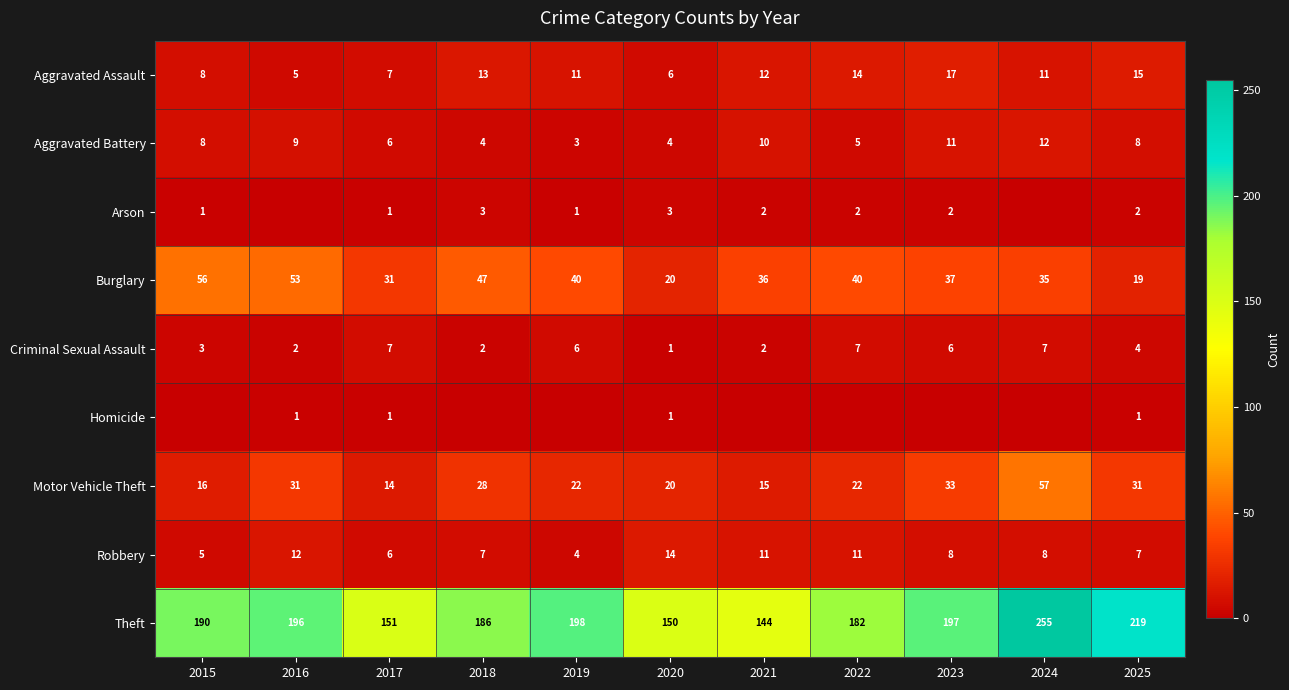

Read the Motor Vehicle Theft value at 2015.

16